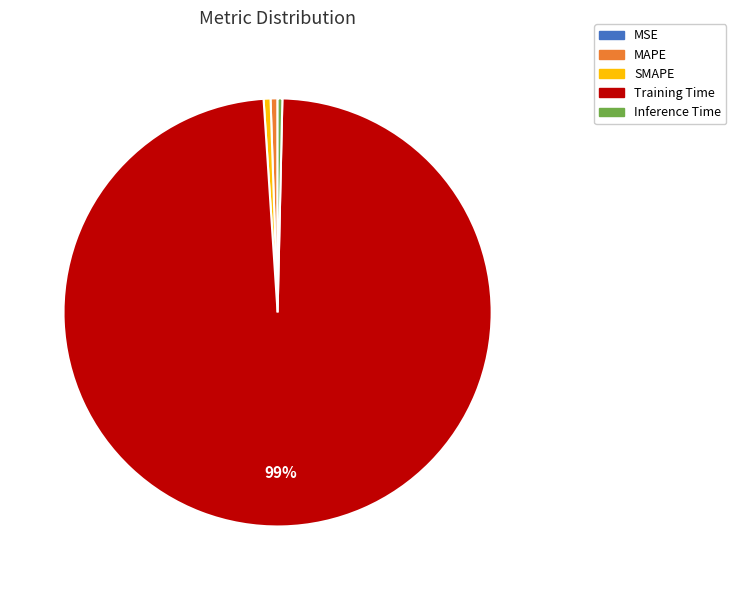

Does Training Time represent more than half of the total?

Yes